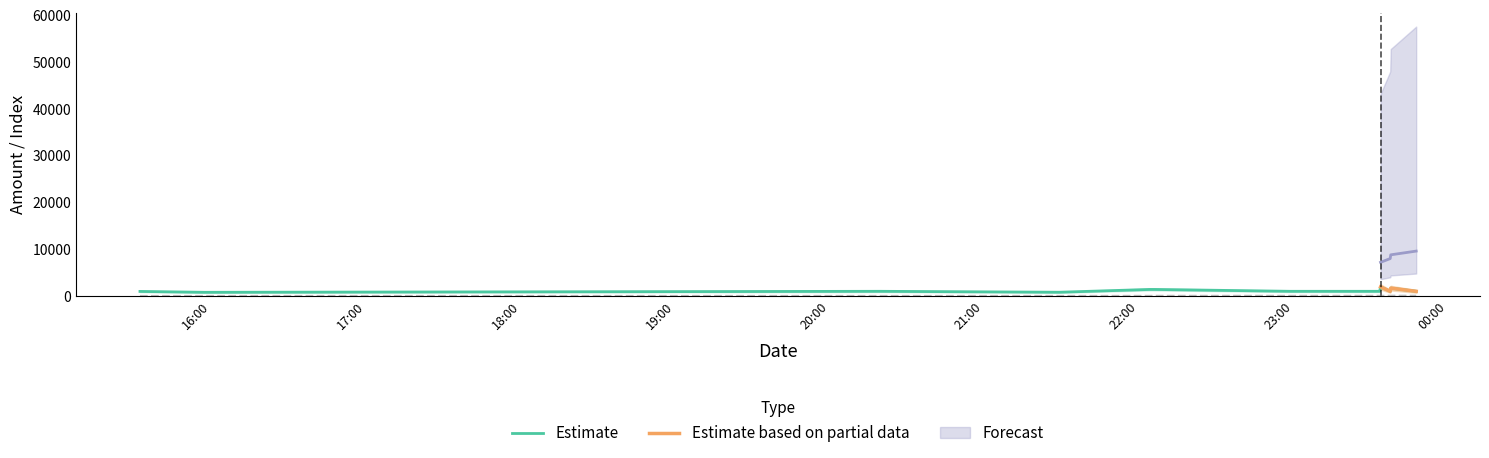

Is it true that Estimate equals 1290.3 at 2023-09-09 21:29:06?

False